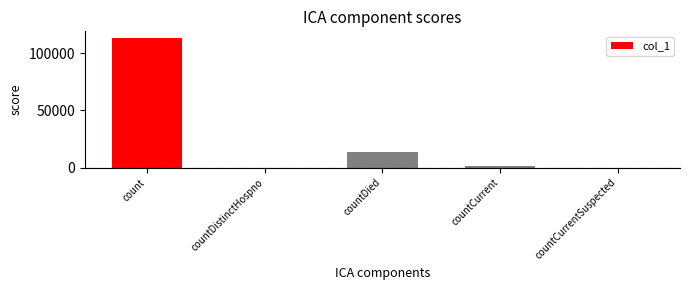

The chart shows a value of 113449 at count. True or false?

True